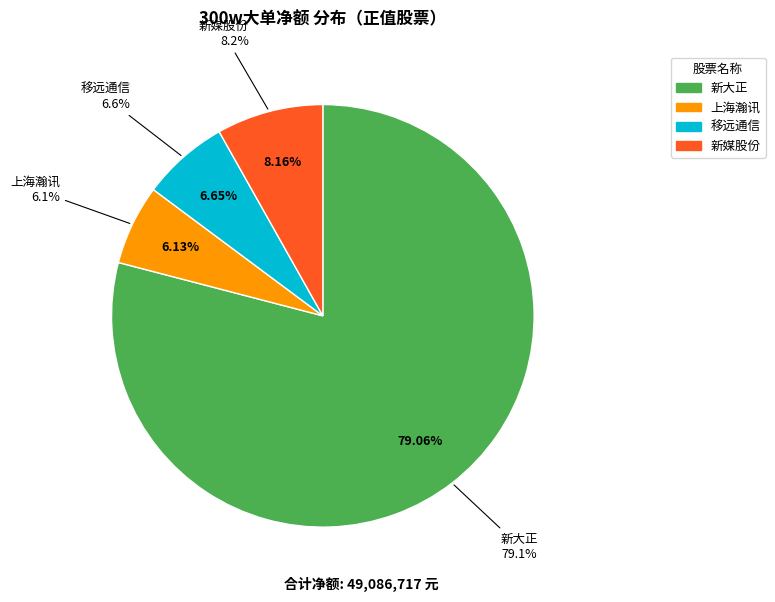

True or false: 移远通信 accounts for 7% of the total.

True